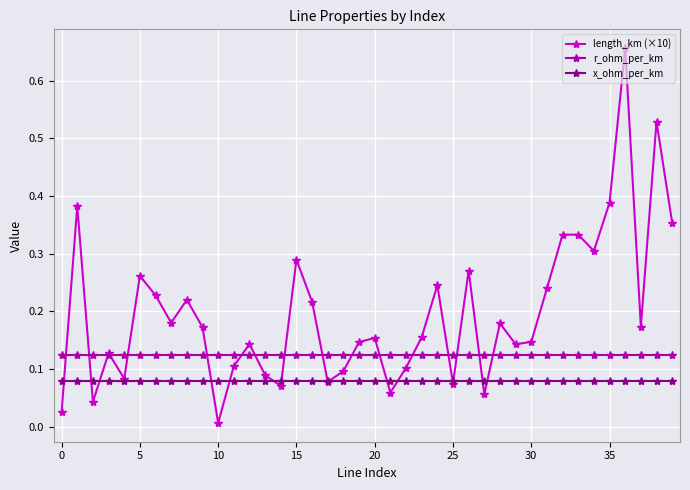

In length_km (×10), how many points are lower than both neighbors (excluding endpoints)?

12